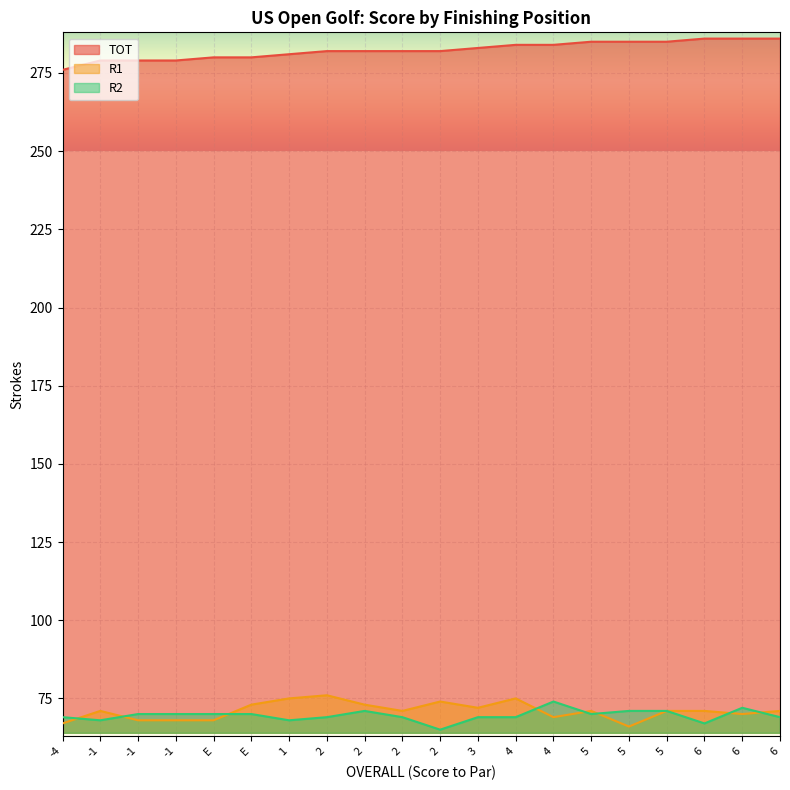

Reading left to right, what are all the values shown in this chart?

TOT: 276	279	279	279	280	280	281	282	282	282	282	283	284	284	285	285	285	286	286	286
R1: 67	71	68	68	68	73	75	76	73	71	74	72	75	69	71	66	71	71	70	71
R2: 69	68	70	70	70	70	68	69	71	69	65	69	69	74	70	71	71	67	72	69